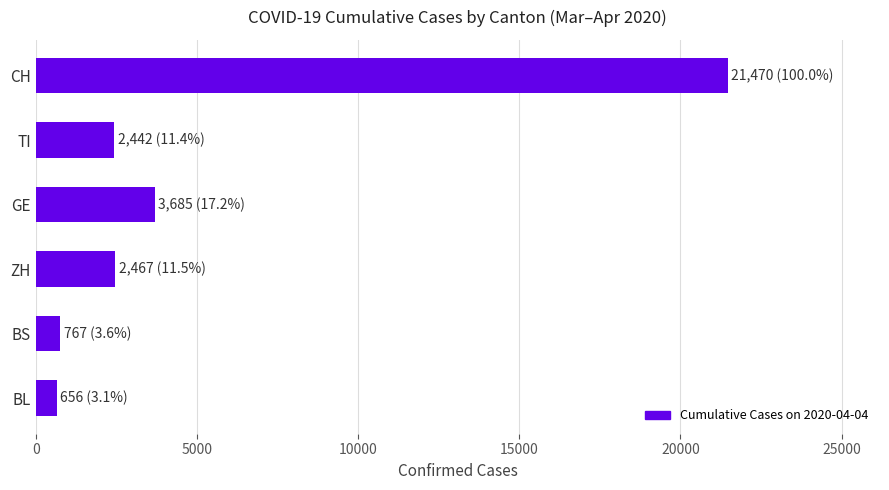

Which category has the highest value across all series?

CH